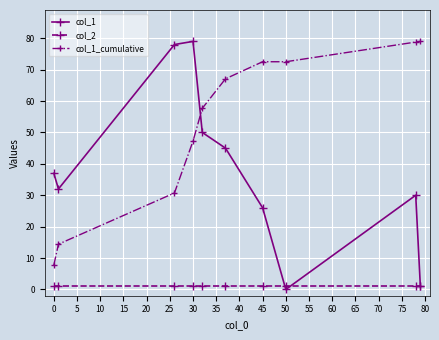

Which series has the largest total across all categories?

col_1_cumulative